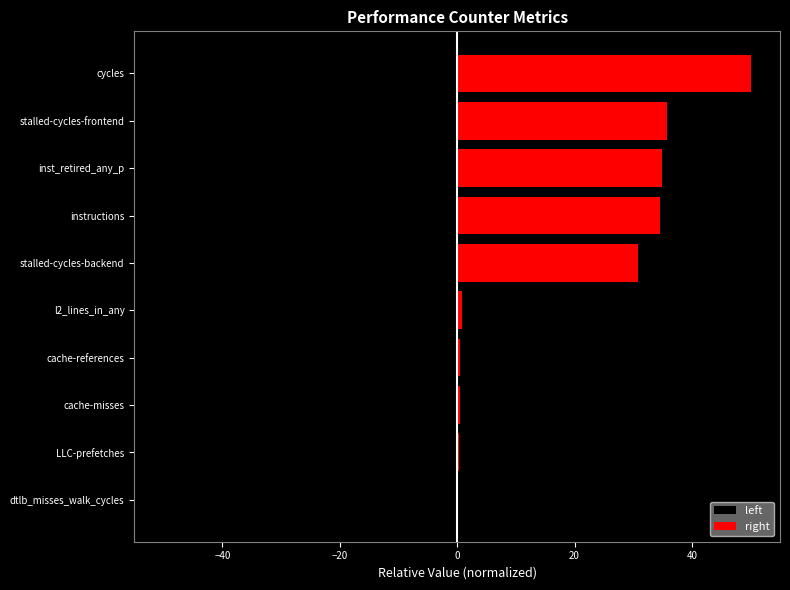

Is it true that right equals 0.3 at l2_lines_in_any?

False